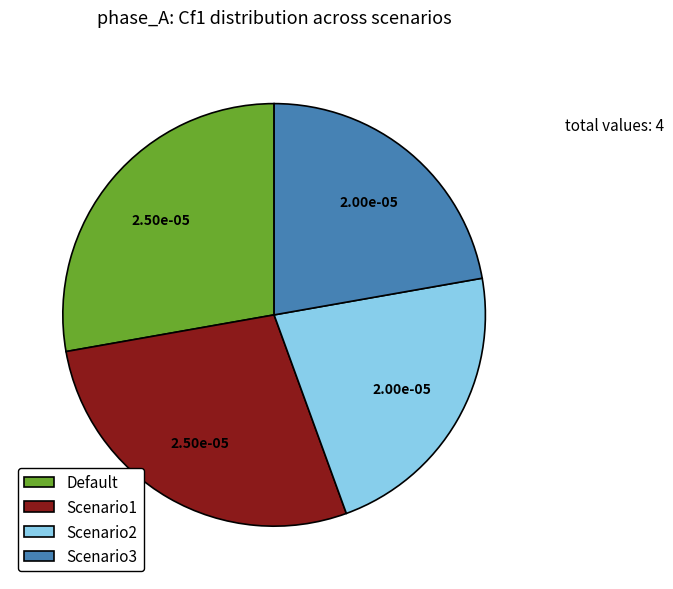

How many slices are in this pie chart?

4